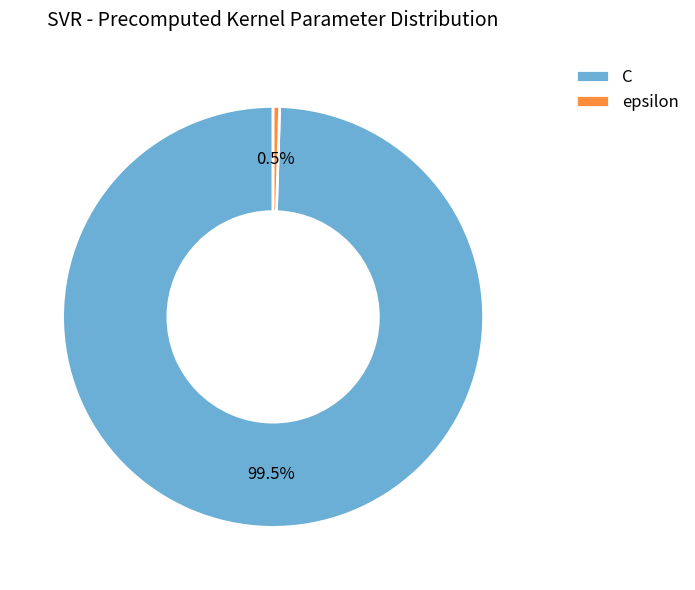

Which slice is the smallest?

epsilon